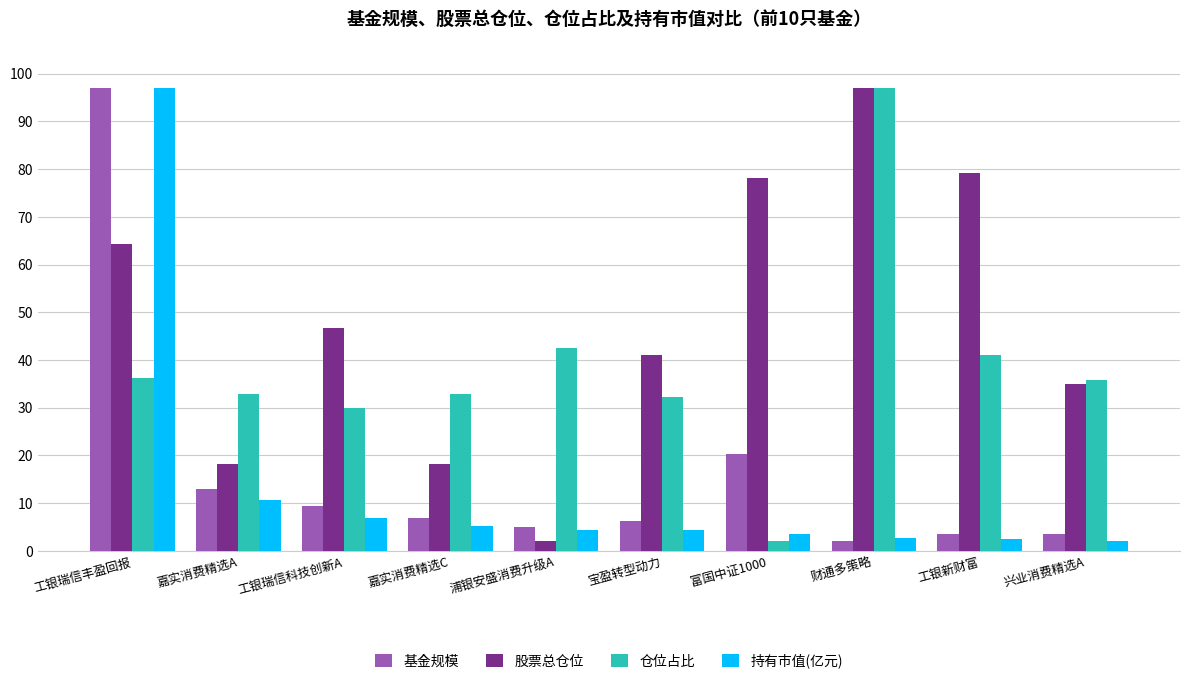

What is the label of the 10th bar from the right?

工银瑞信丰盈回报